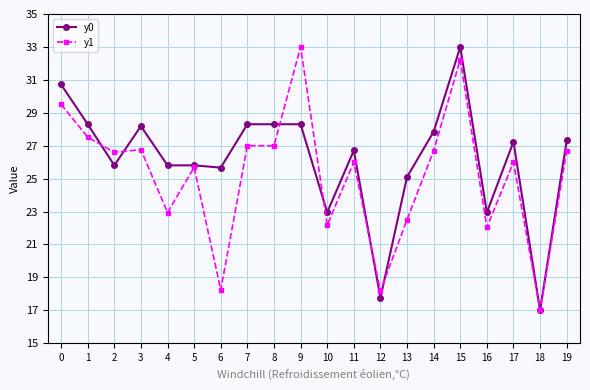

Which series changed the most between 7 and 9?

y1